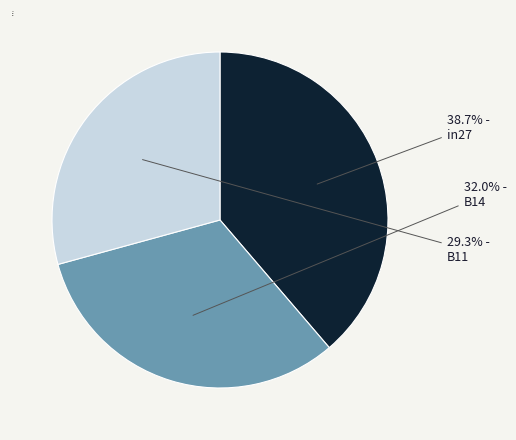

What is the largest slice in the pie chart?

in27